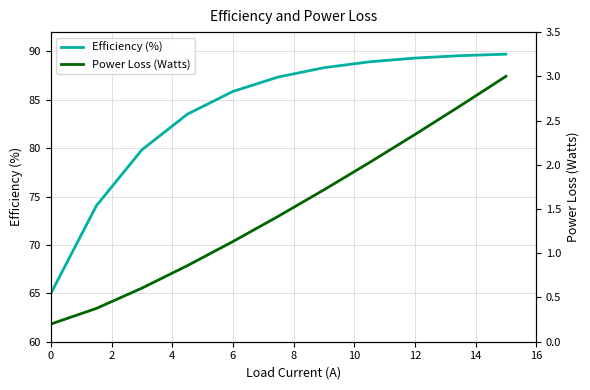

Reading left to right, list all the values displayed in this chart.

Efficiency (%): 65.0	74.1	79.8	83.5	85.9	87.4	88.3	88.9	89.3	89.6	89.7
Power Loss (Watts): 0.2	0.4	0.6	0.9	1.1	1.4	1.7	2.0	2.3	2.7	3.0